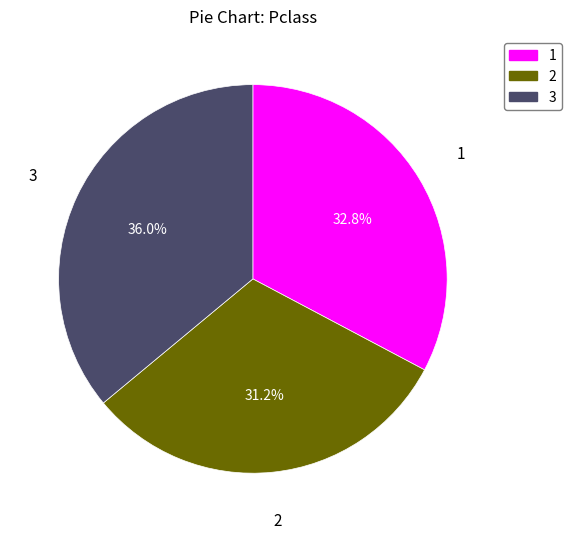

Rank the categories by value from lowest to highest.

2, 1, 3